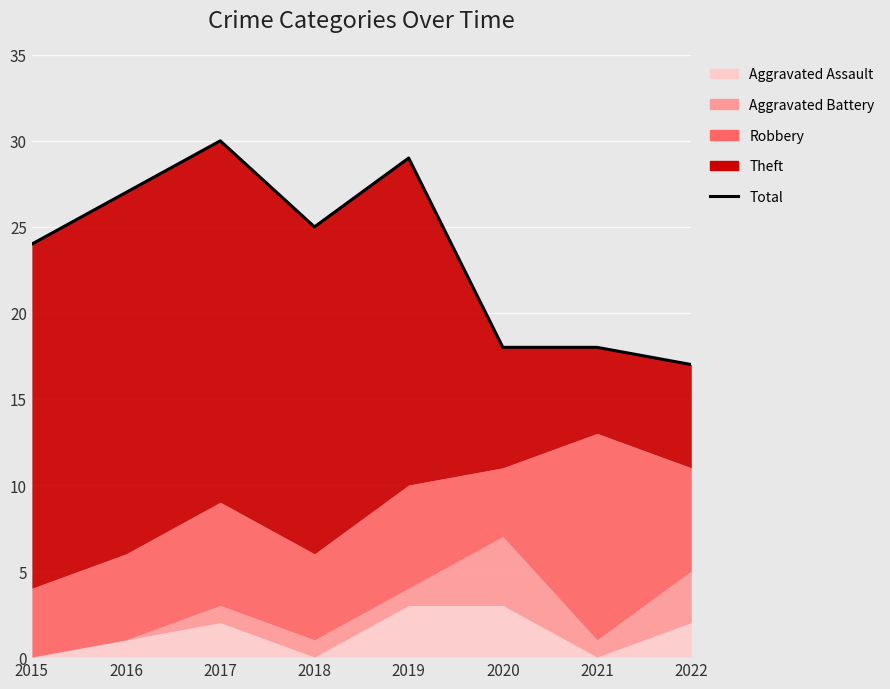

What is the value of the 5th point from the left?

29